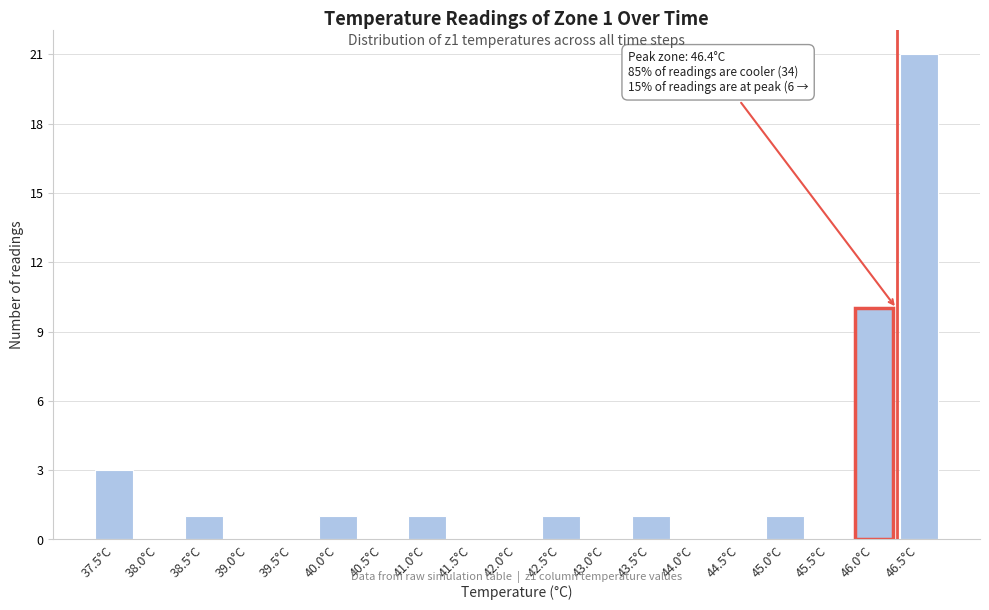

Reading left to right, extract all data points from this chart.

37.5°C=3	38.0°C=0	38.5°C=1	39.0°C=0	39.5°C=0	40.0°C=1	40.5°C=0	41.0°C=1	41.5°C=0	42.0°C=0	42.5°C=1	43.0°C=0	43.5°C=1	44.0°C=0	44.5°C=0	45.0°C=1	45.5°C=0	46.0°C=10	46.5°C=21